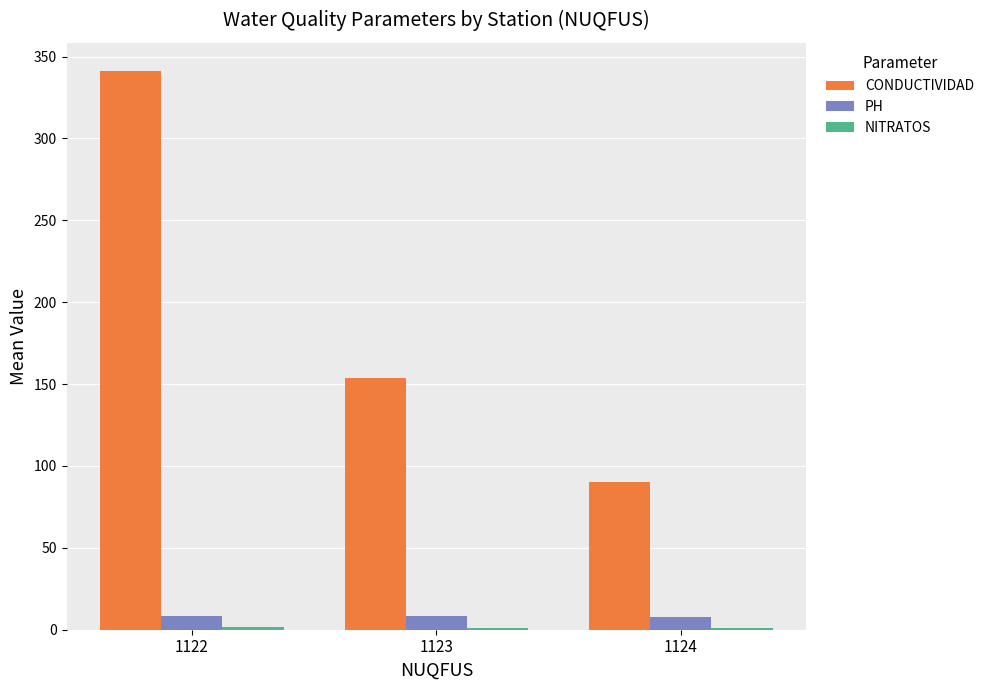

What is the sum of all CONDUCTIVIDAD values?

585.3